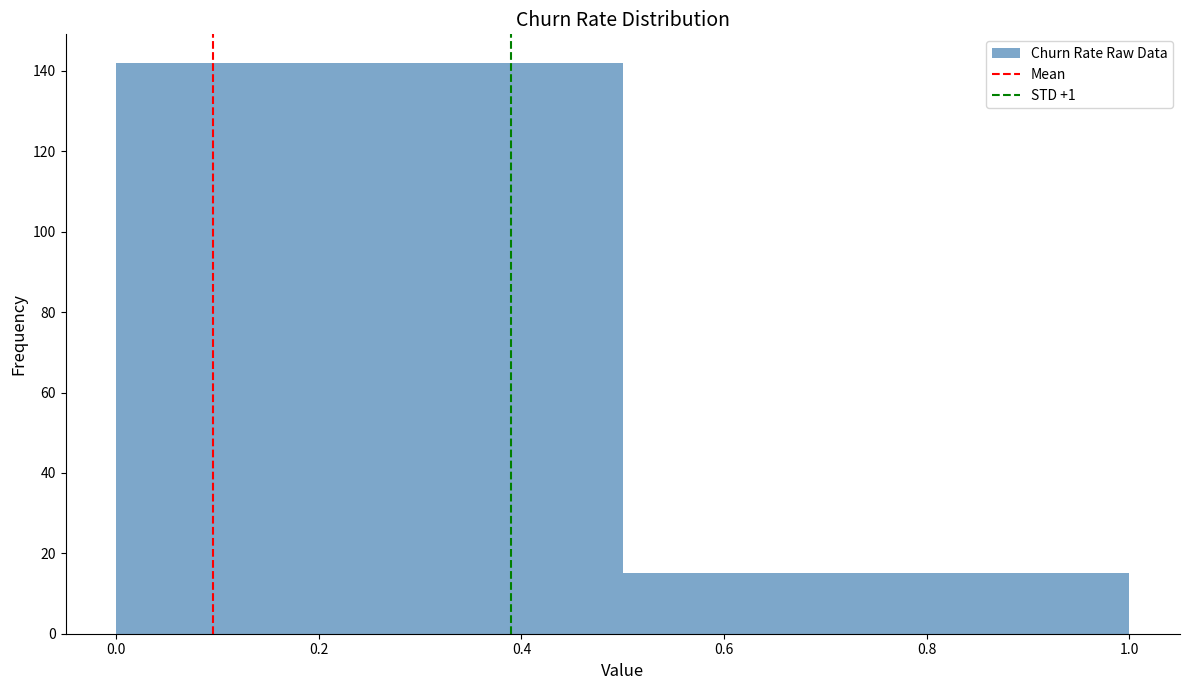

Reading left to right, list every bar in this chart as the range it spans on the x-axis followed by its height. The values are not printed on the chart, so give them approximately, as read against the axis.

0.0 to 0.5: 142
0.5 to 1.0: 16